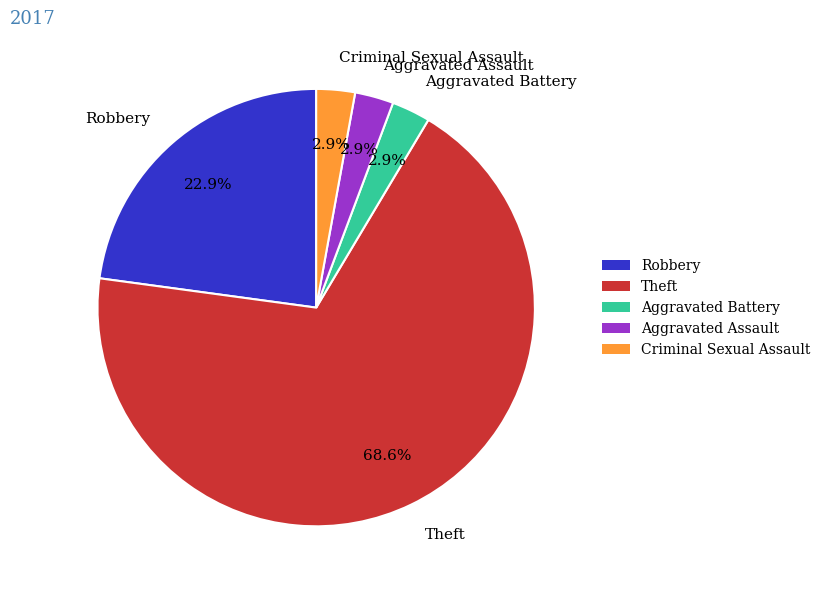

How many segments does this pie chart have?

5